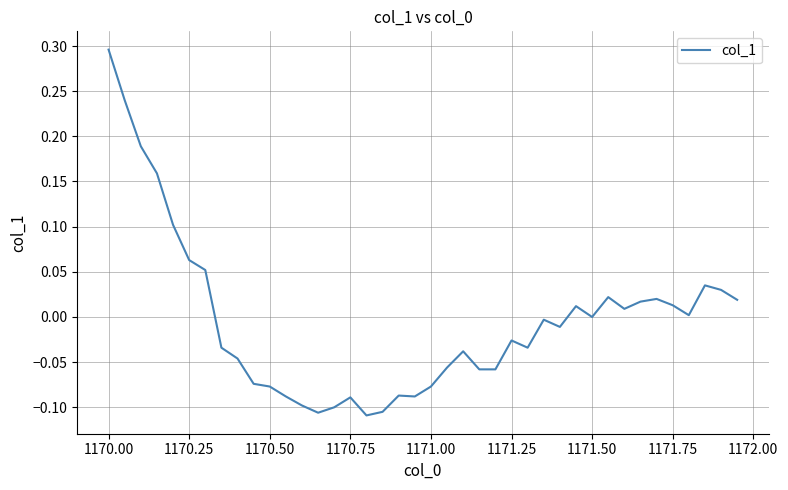

What is the difference between the maximum and minimum values?

0.4